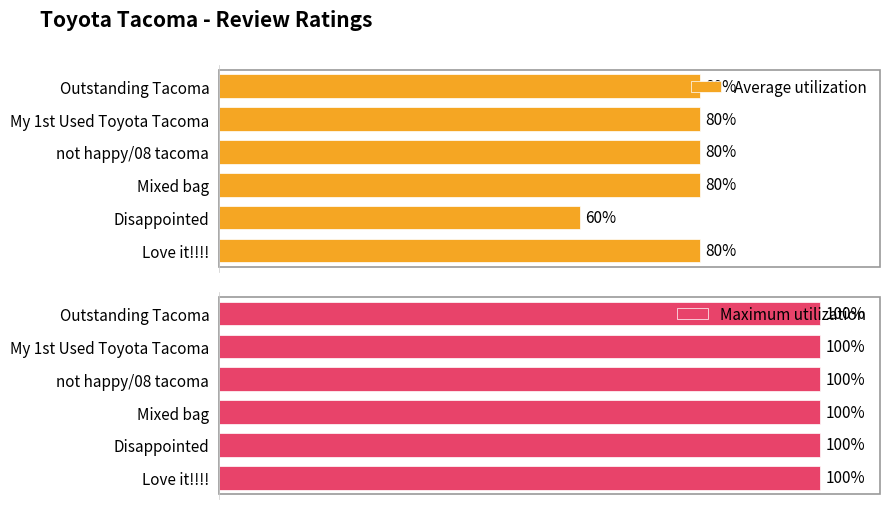

How many categories are shown in the chart?

6